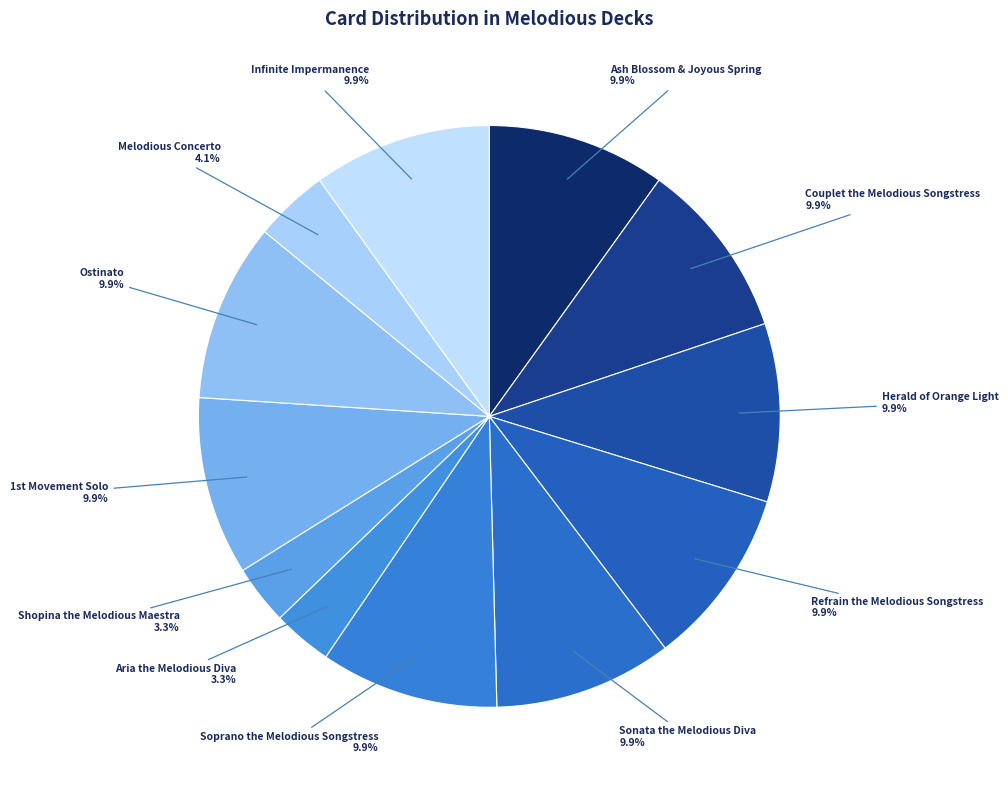

Is there a majority slice in this chart?

No